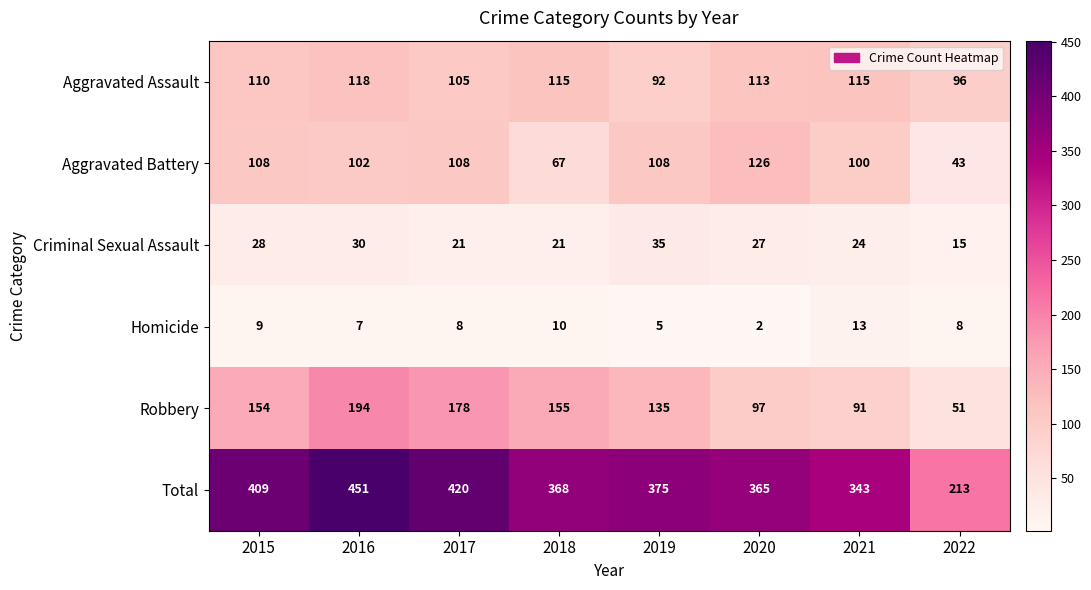

What is the maximum value for Criminal Sexual Assault?

35